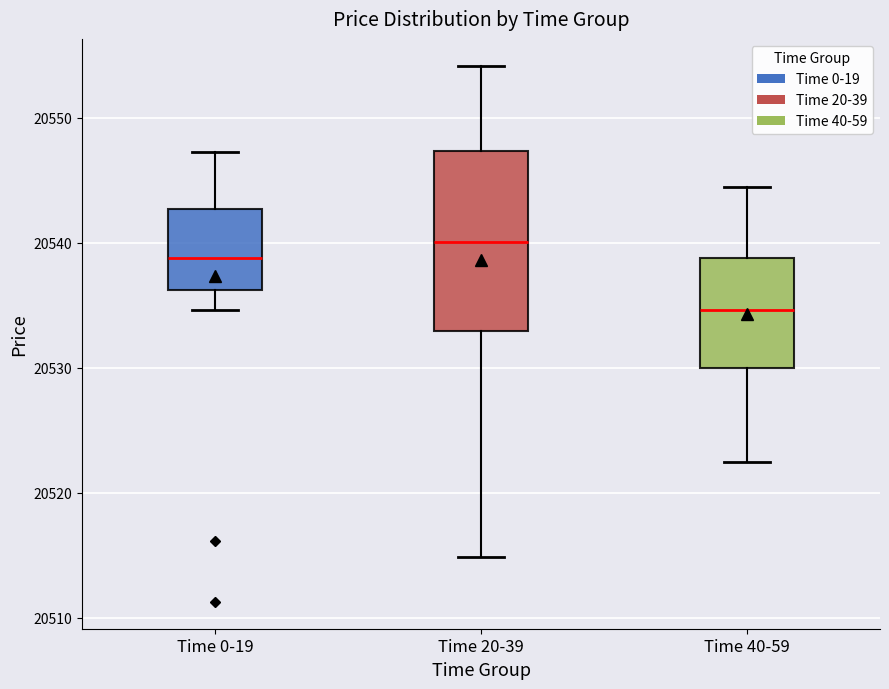

Reading left to right, transcribe this box plot: for each box, give where its median line is, the range the box spans, and where its two whiskers end, as read against the y-axis. The values are not printed on the chart, so give them approximately, as read against the axis.

Time 0-19: median 20539, box 20536 to 20543, whiskers 20535 to 20547
Time 20-39: median 20540, box 20533 to 20547, whiskers 20515 to 20554
Time 40-59: median 20535, box 20530 to 20539, whiskers 20523 to 20545